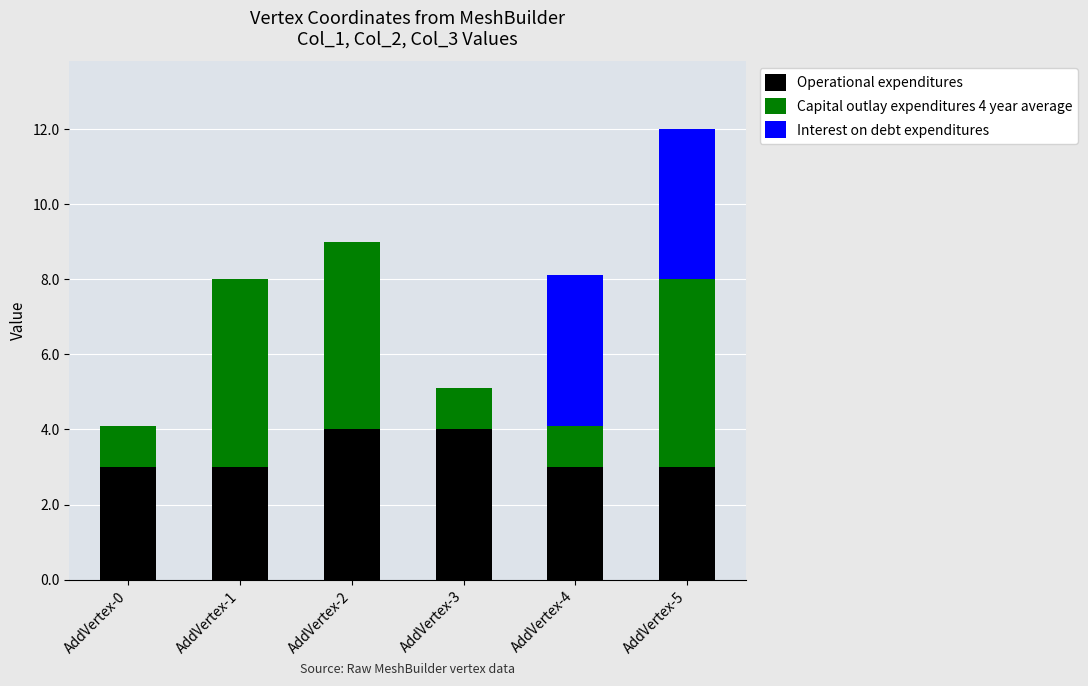

What is the sum of all Operational expenditures values?

20.0